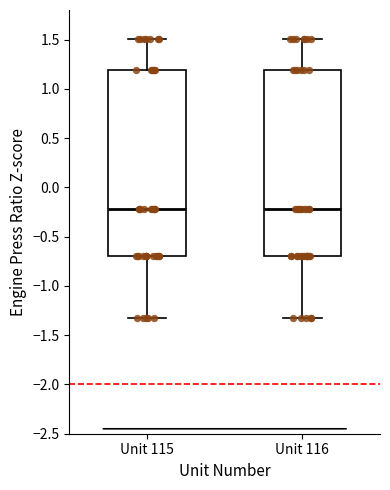

Where is the lower edge of the box for Unit 116 on the y-axis? The values are not printed on the chart, so give them approximately, as read against the axis.

-0.70